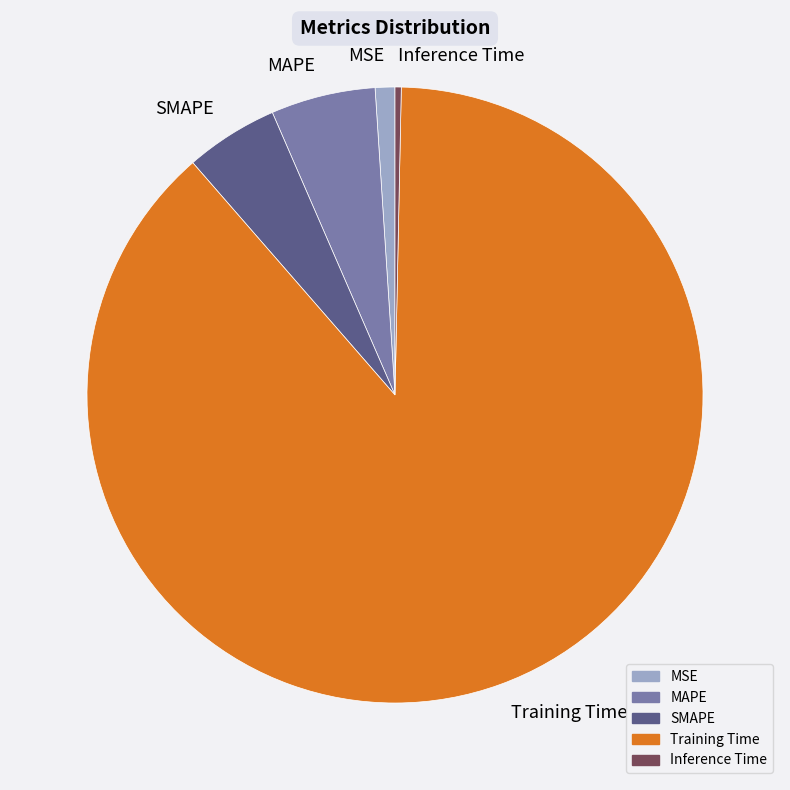

The Training Time slice represents 88% of the pie. True or false?

True